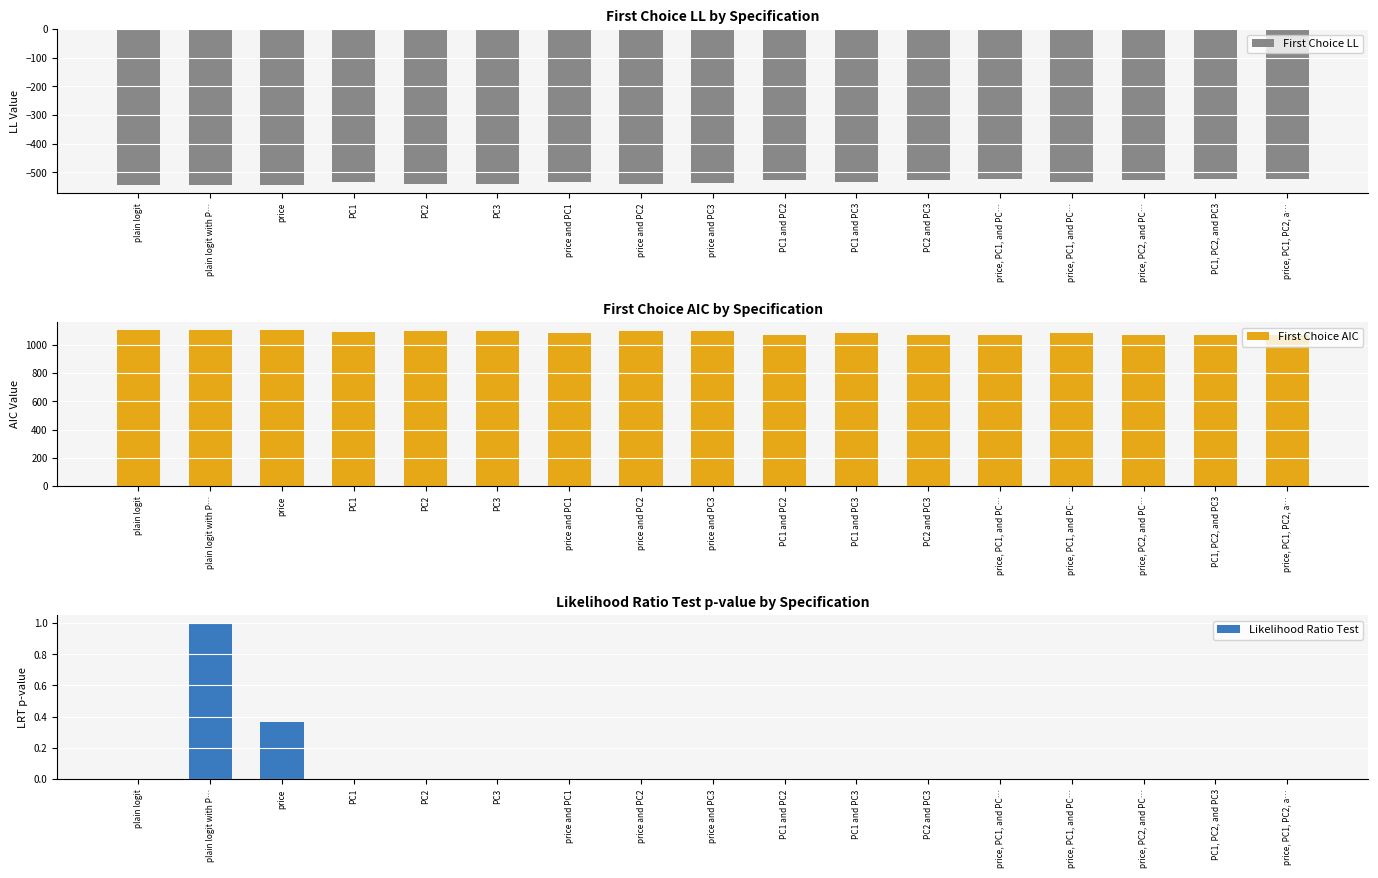

Rank the categories by Likelihood Ratio Test value from lowest to highest.

plain logit, PC1, PC2, and PC3, price, PC1, PC2, a…, price, PC1, and PC…, PC2 and PC3, price, PC2, and PC…, PC1 and PC2, PC1 and PC3, price, PC1, and PC…, price and PC1, PC1, price and PC3, PC2, price and PC2, PC3, price, plain logit with P…